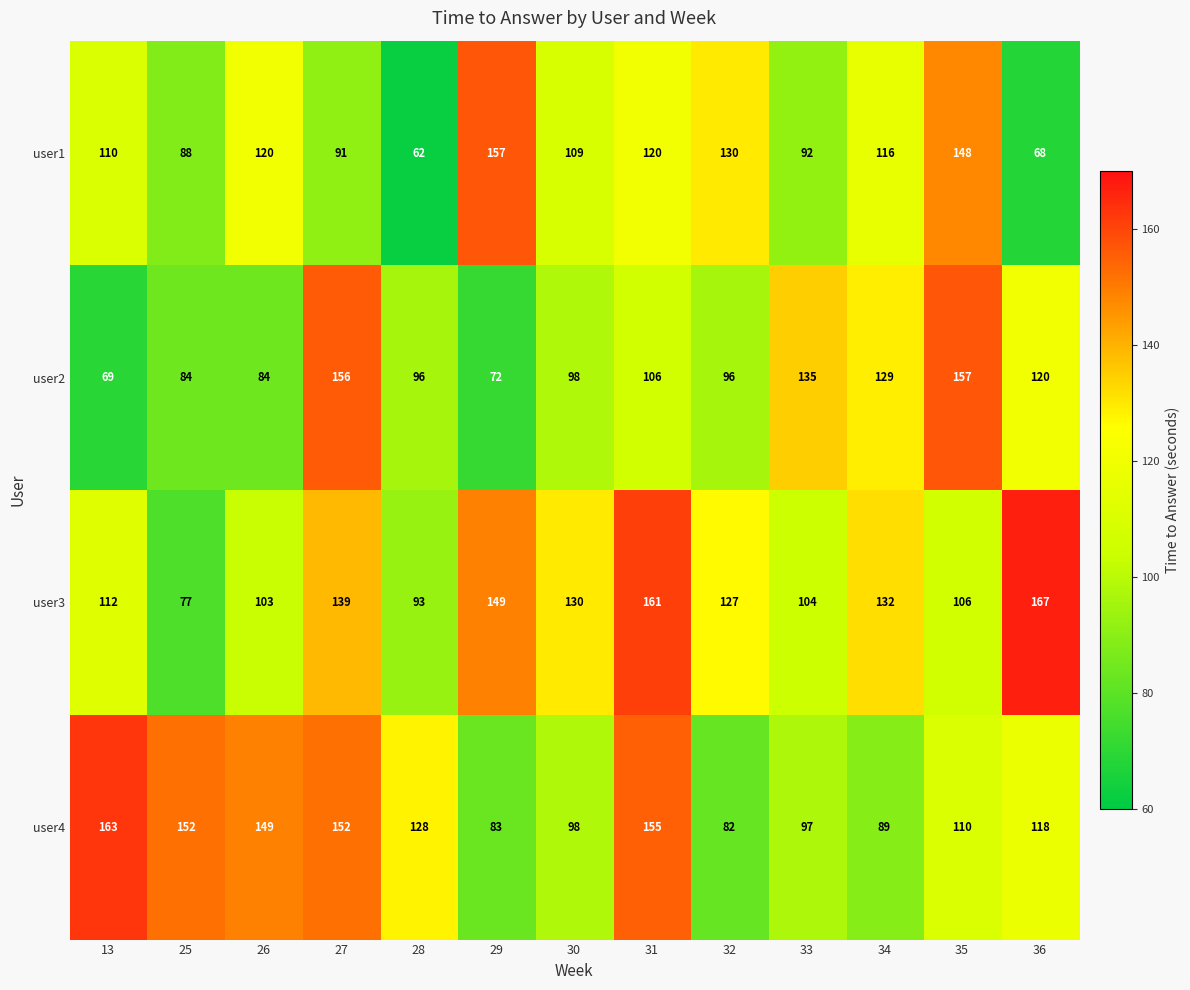

What is the difference between the user3 values at 36 and 29?

18